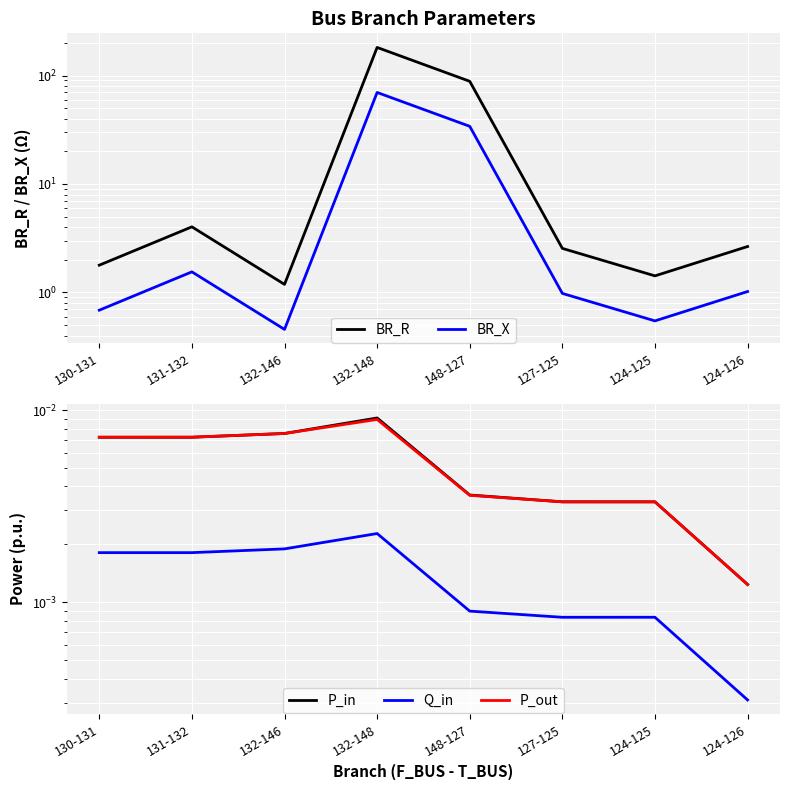

What position from the left is 124-125?

7